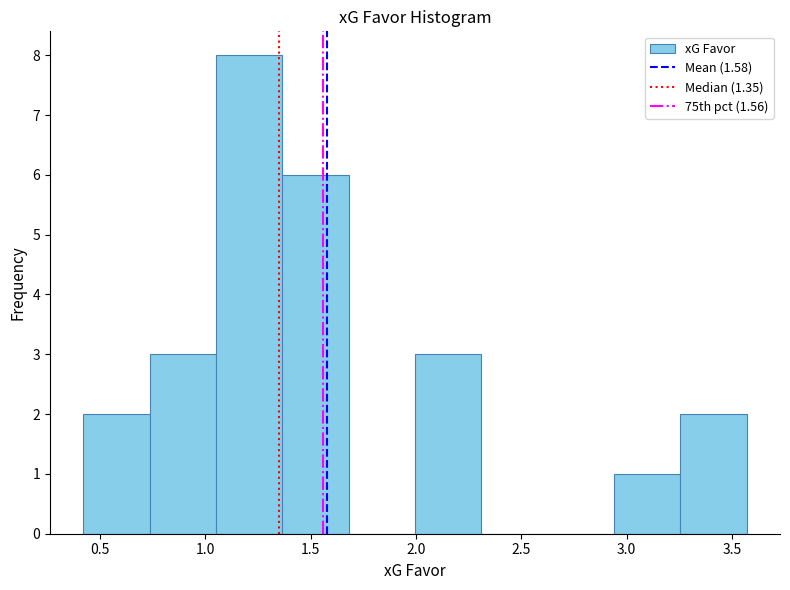

Reading left to right, transcribe this chart: for each bar, give the range it covers on the x-axis and its height. Neither the bar edges nor the heights are printed on the chart, so give them approximately, as read against the axes.

0.420 to 0.735: 2
0.735 to 1.050: 3
1.050 to 1.365: 8
1.365 to 1.680: 6
1.680 to 1.995: 0
1.995 to 2.310: 3
2.310 to 2.625: 0
2.625 to 2.940: 0
2.940 to 3.255: 1
3.255 to 3.570: 2